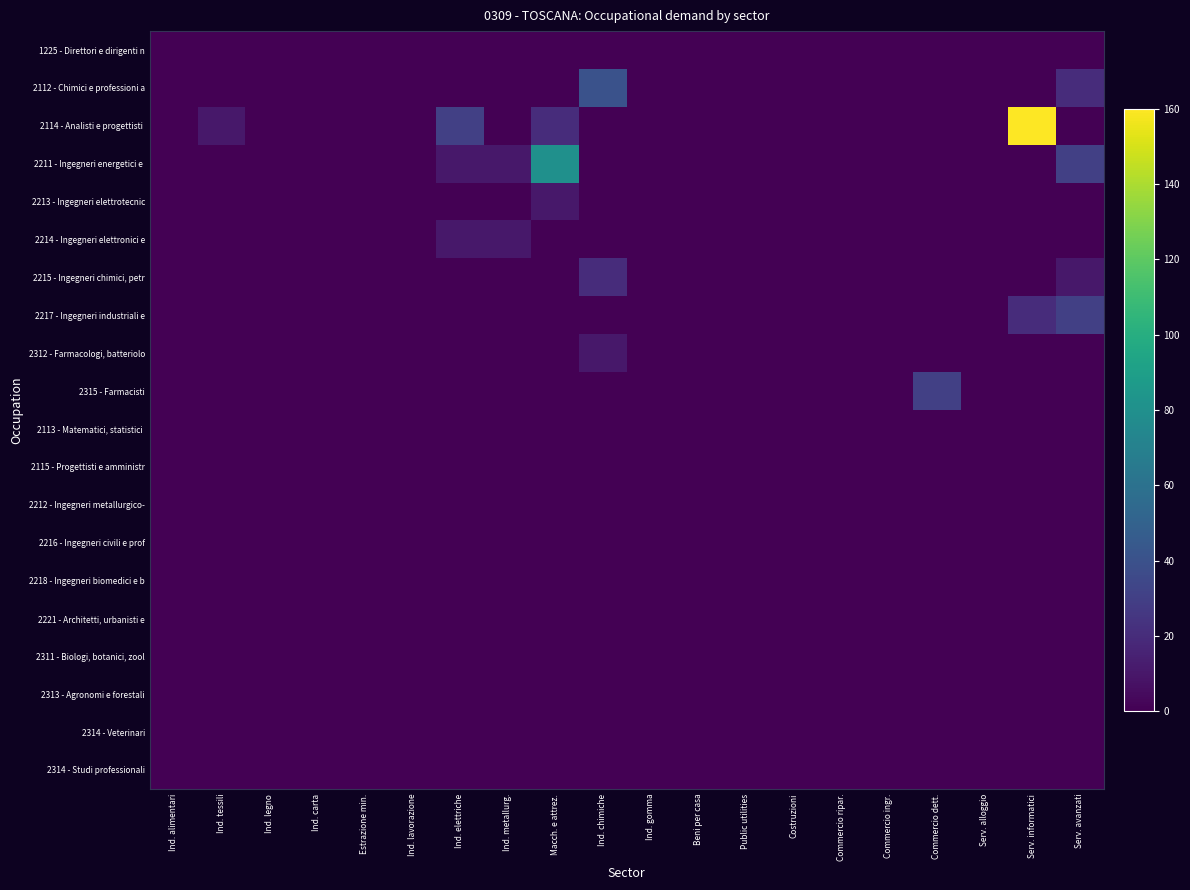

What is the difference between the highest and lowest values at Macch. e attrez.?

80